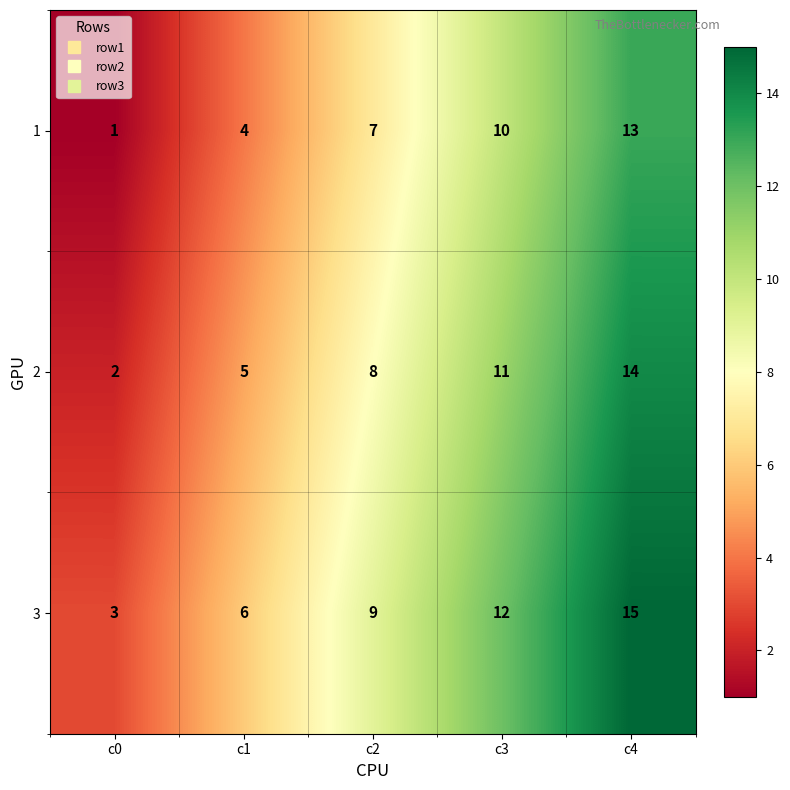

What is the difference between the highest and lowest values at c2?

2